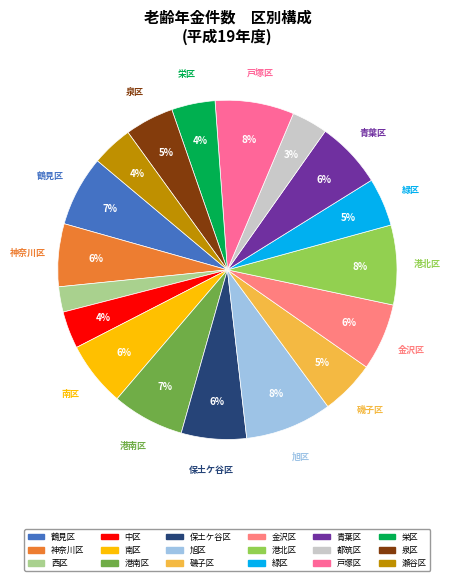

What is the change in value from 緑区 to 都筑区?

-6302